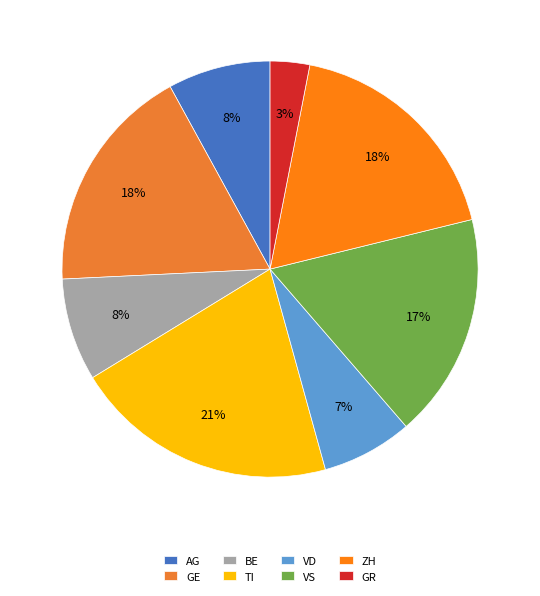

To the nearest percent, what portion does GE represent?

18%